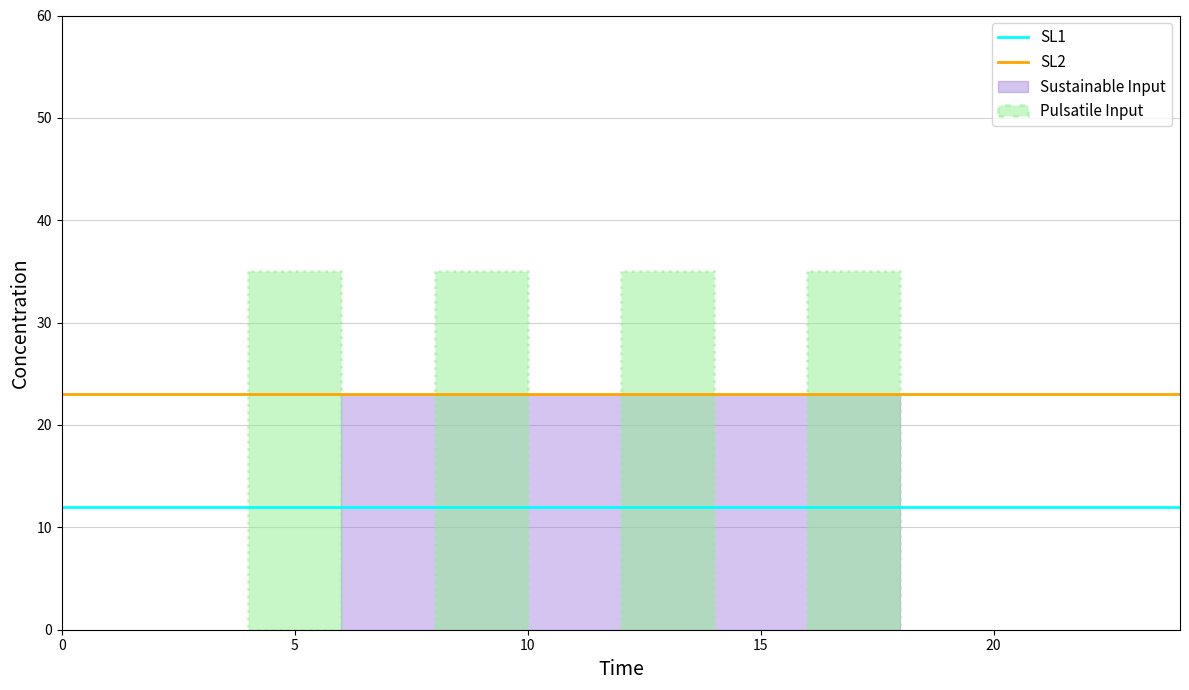

What is the minimum value for SL2?

23